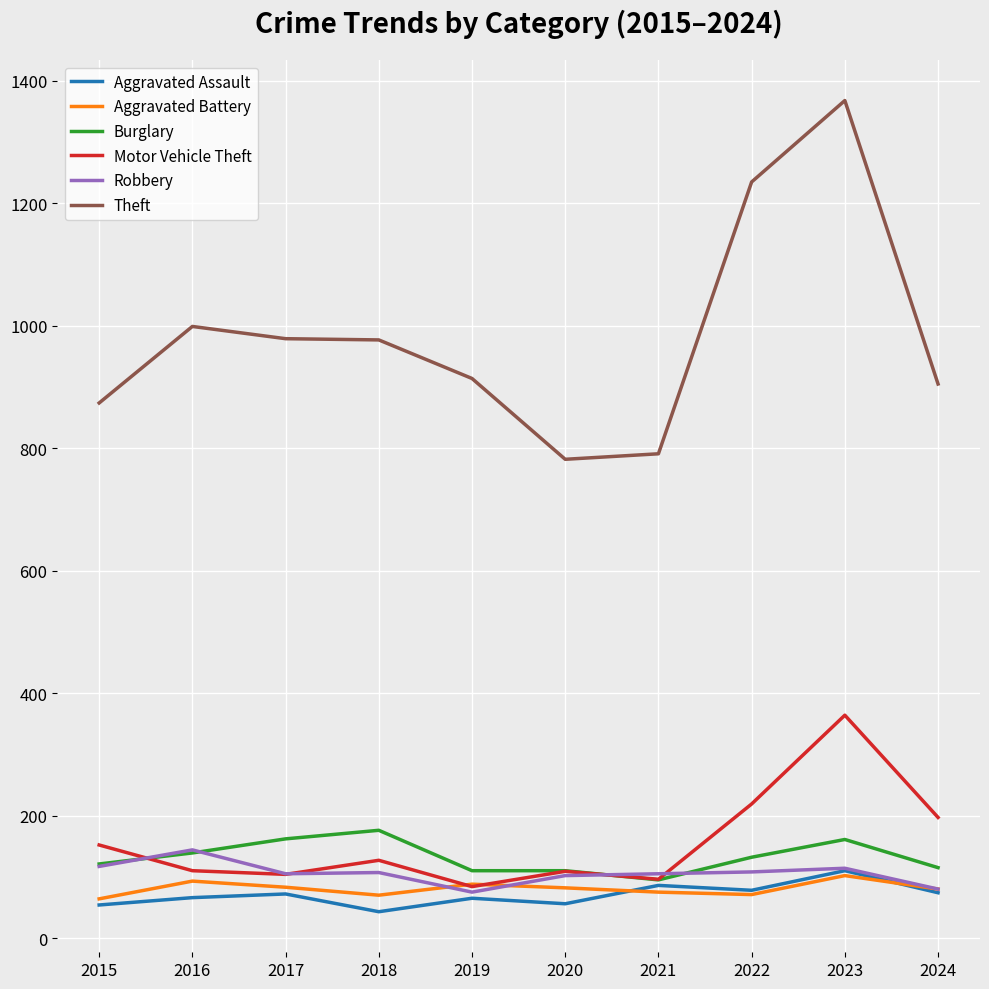

Is the value of Robbery at 2021 greater than the value of Burglary at 2018?

No